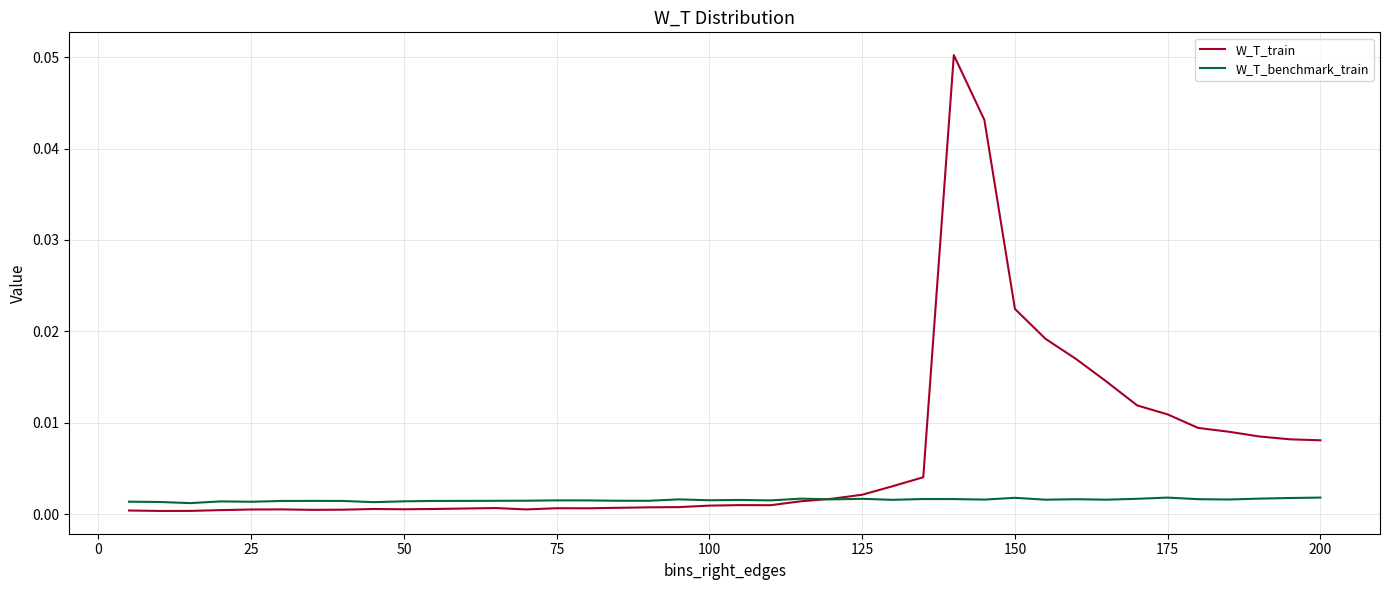

Which series has the largest total across all categories?

W_T_train